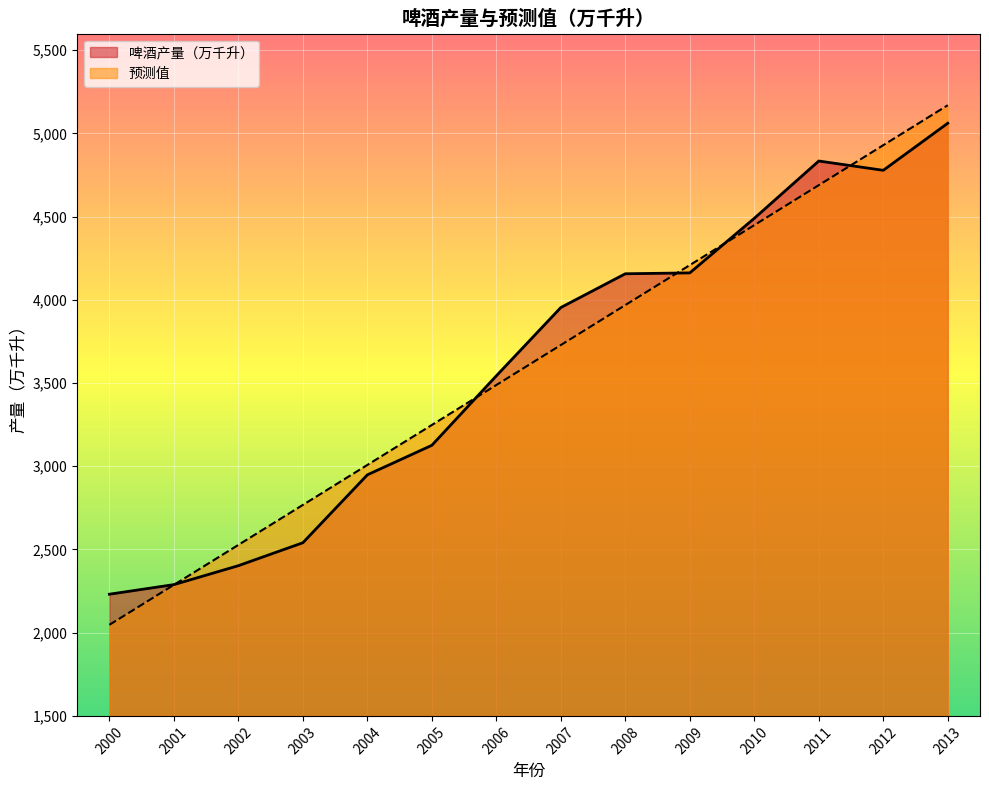

Where is 预测值 nearest to the value 3608?

2006